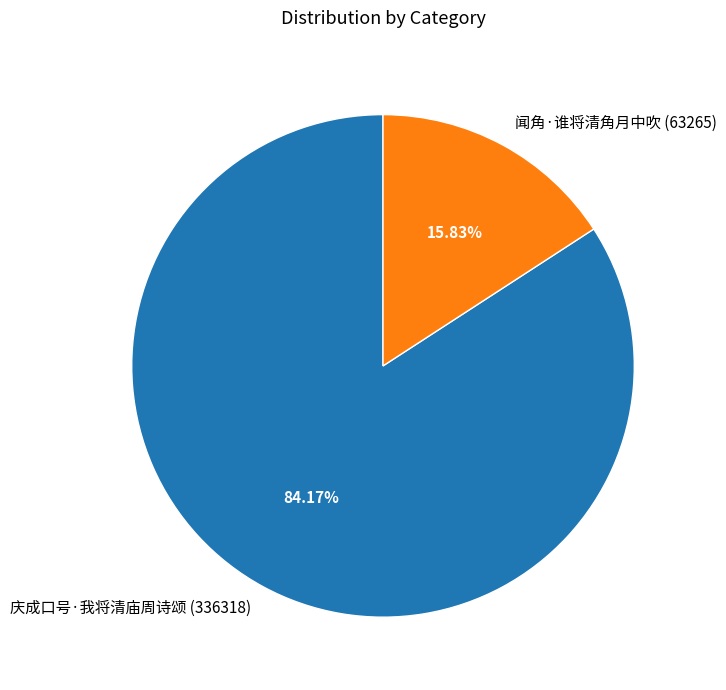

Is there a majority slice in this chart?

Yes